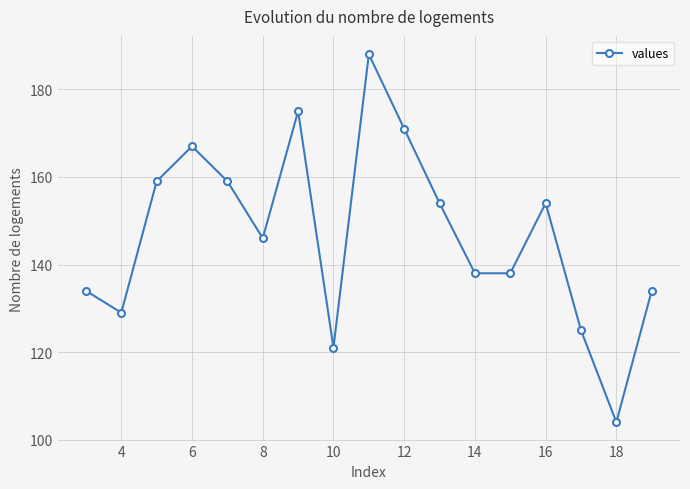

True or false: there are more than 1 points higher than both neighbors.

True